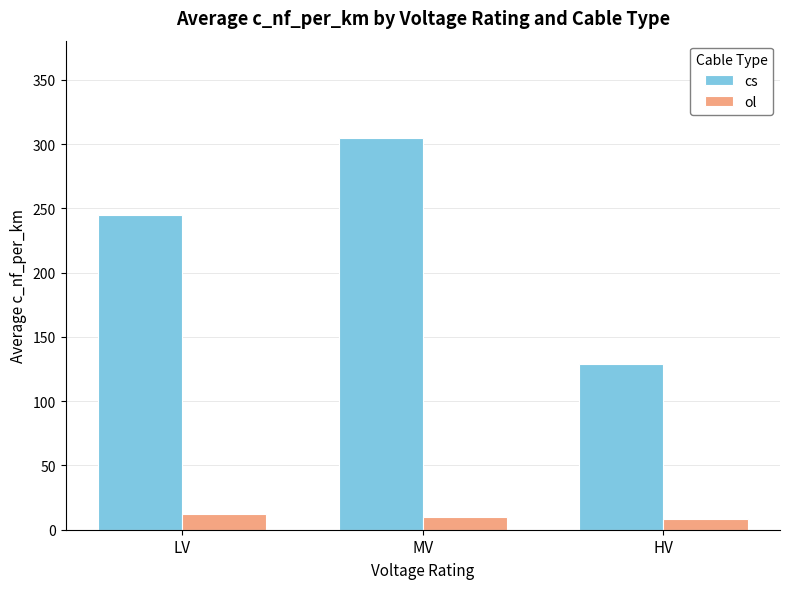

What is the minimum value for ol?

8.4